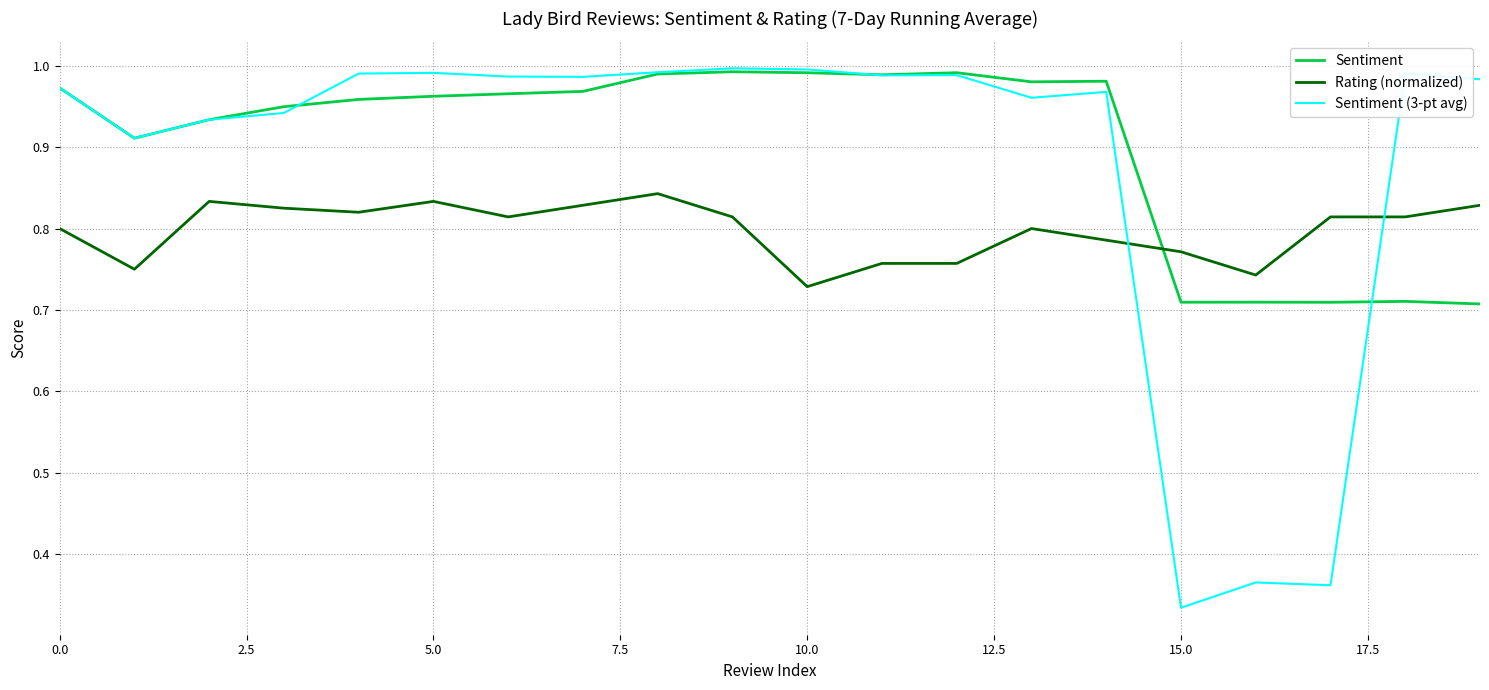

True or false: Sentiment (3-pt avg) and Rating (normalized) cross at least once.

True